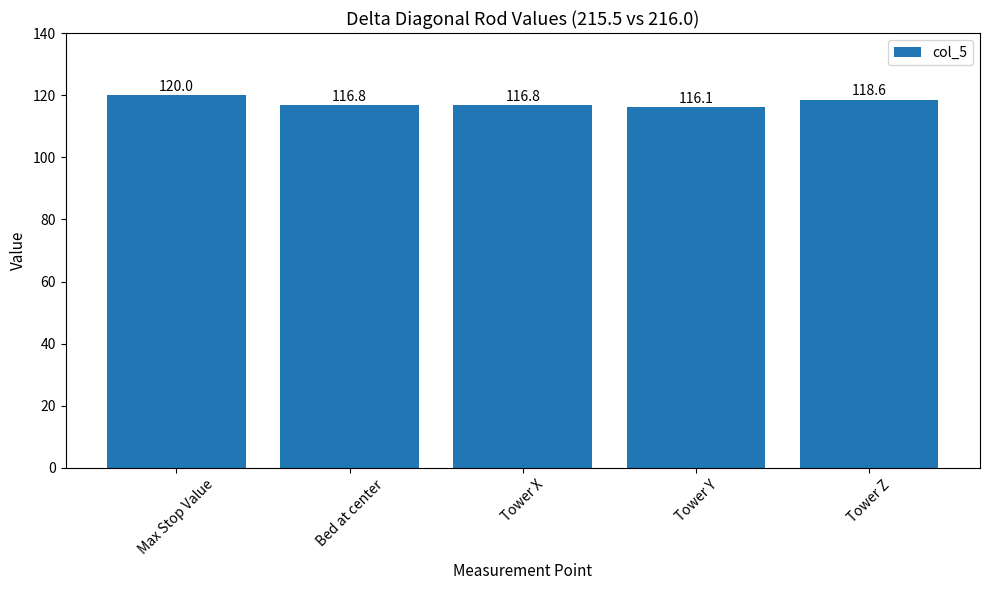

What position from the right is Max Stop Value?

5